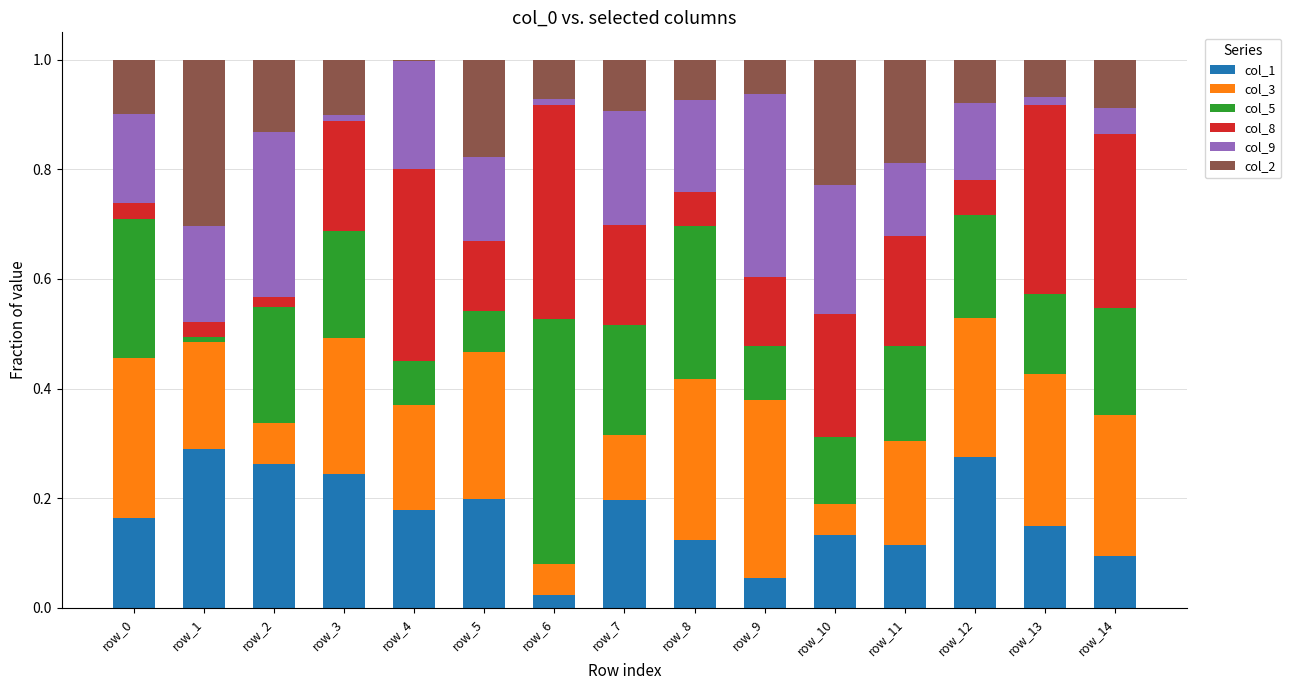

What is the total value across all series at row_8?

1.0